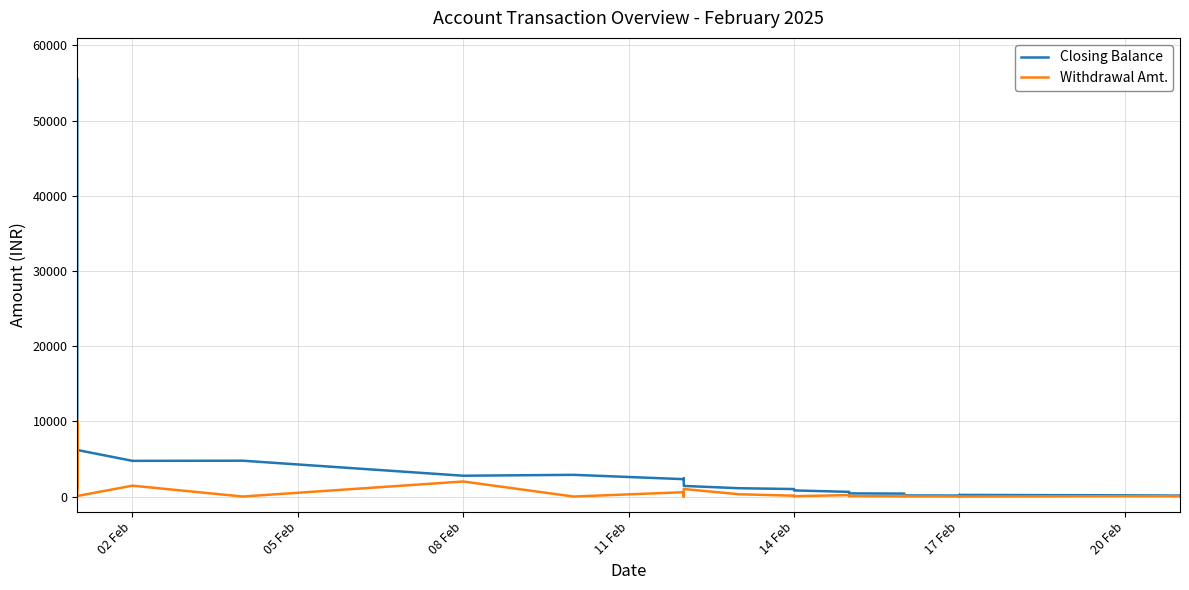

What are all the series names shown in the legend?

Closing Balance, Withdrawal Amt.